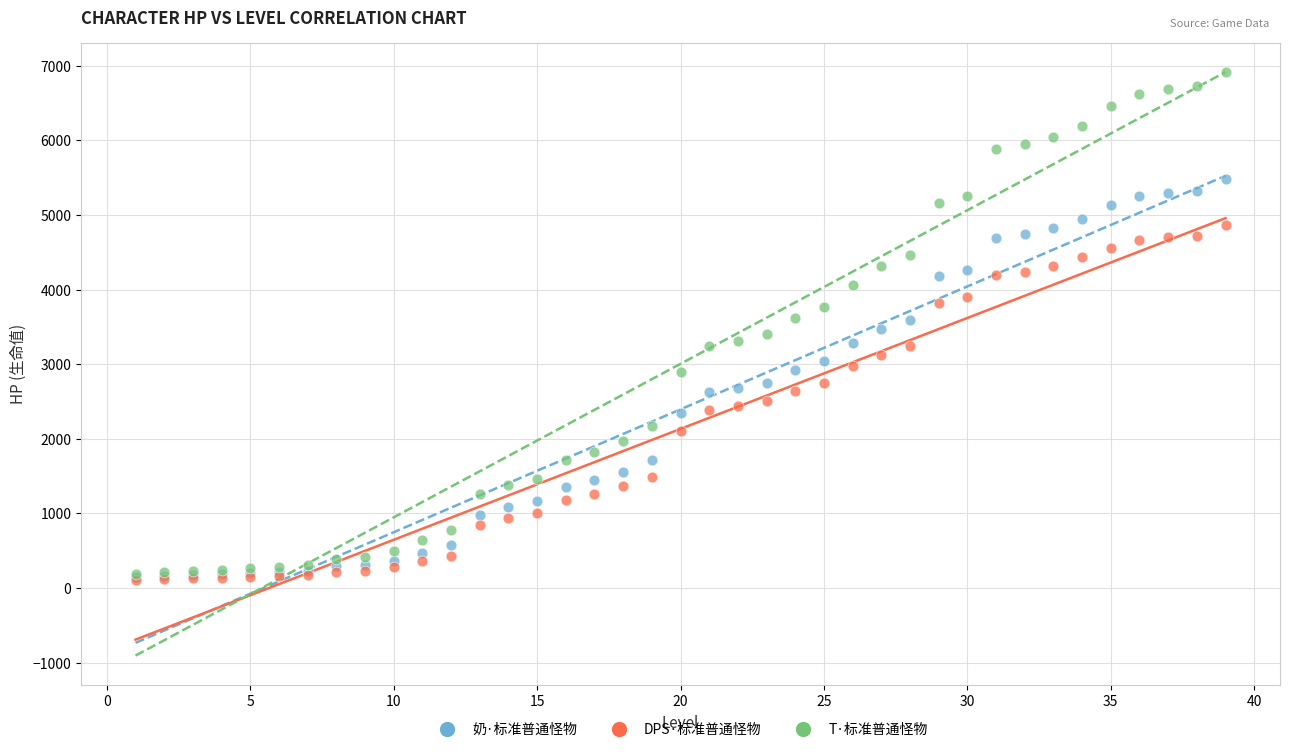

What are all the series names shown in the legend?

奶·标准普通怪物, DPS·标准普通怪物, T·标准普通怪物